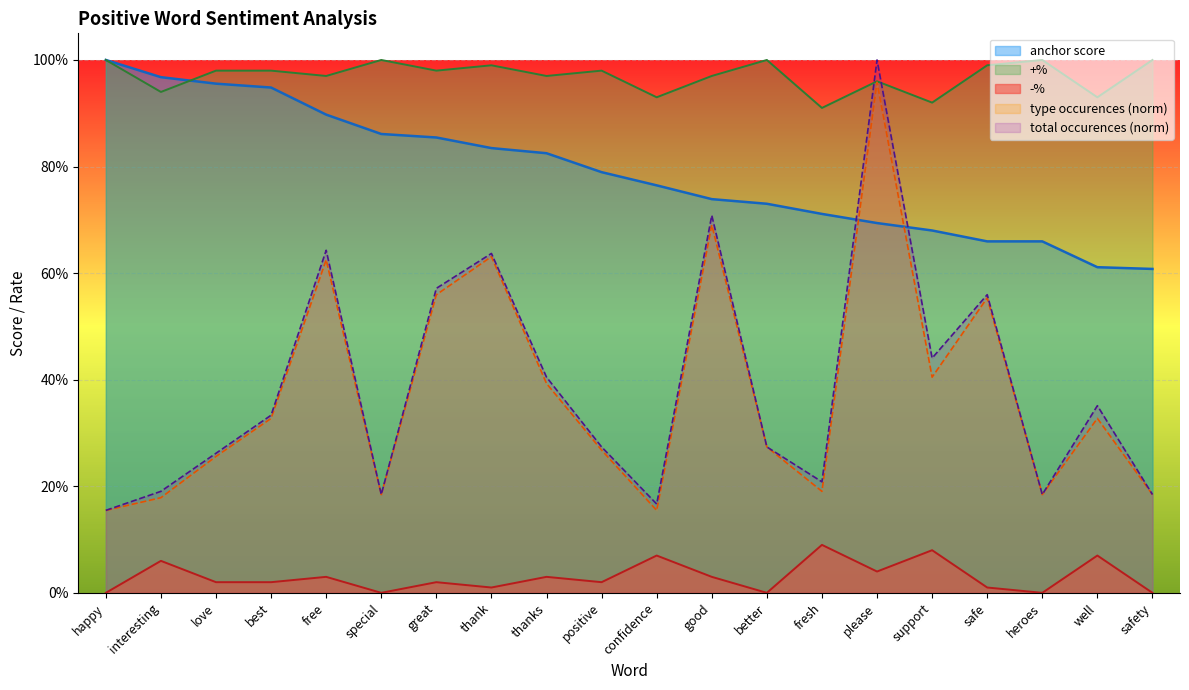

Which category has the highest value in the -% series?

fresh